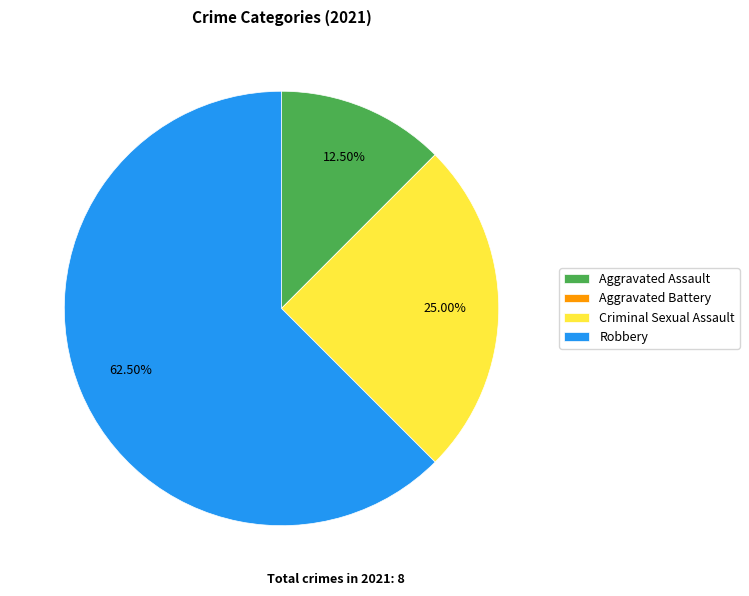

To the nearest percent, what is the difference between the largest and smallest slice percentages?

62%